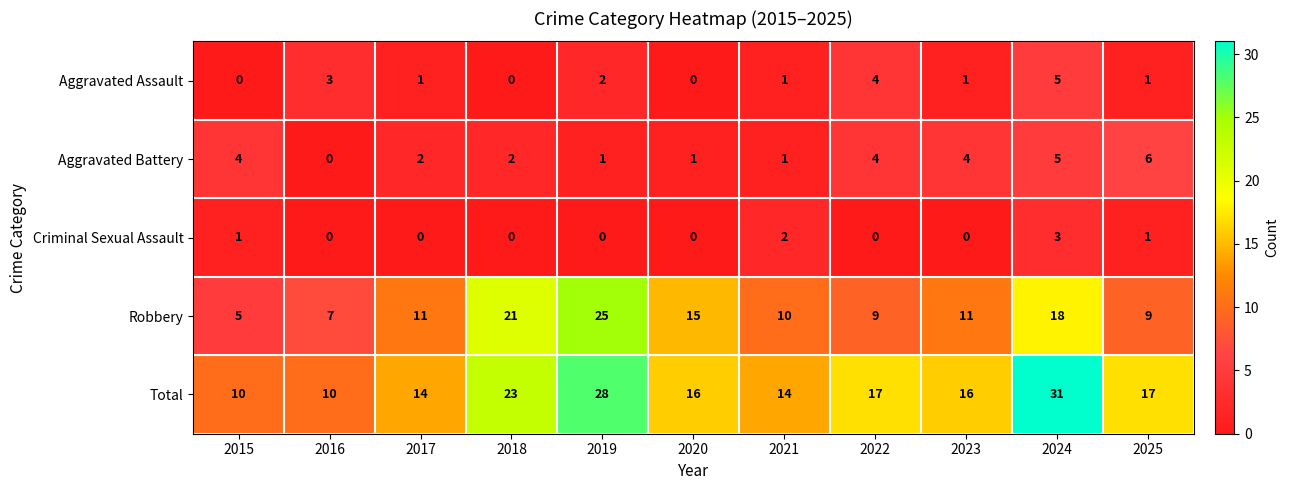

What is the greatest value displayed?

31